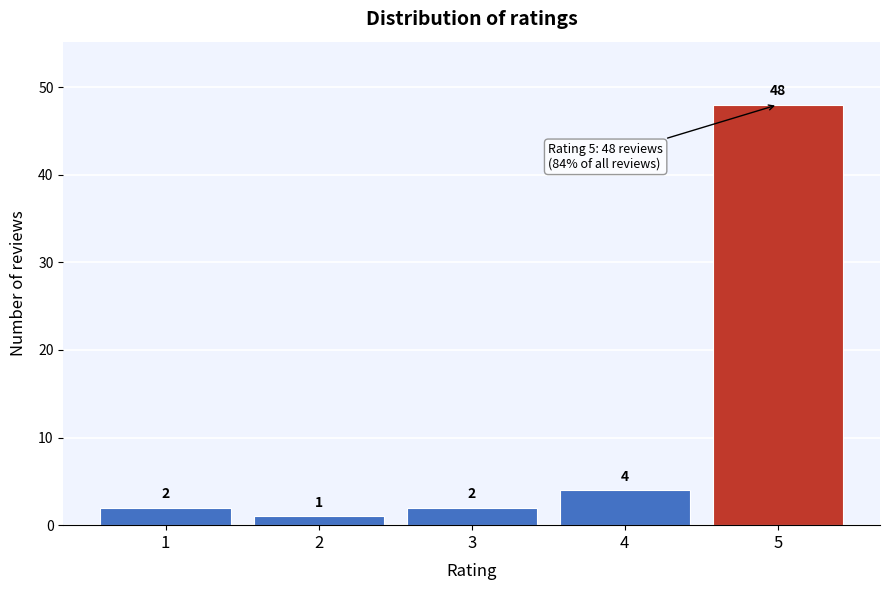

Reading right to left, transcribe all the data shown in this chart.

5=48	4=4	3=2	2=1	1=2